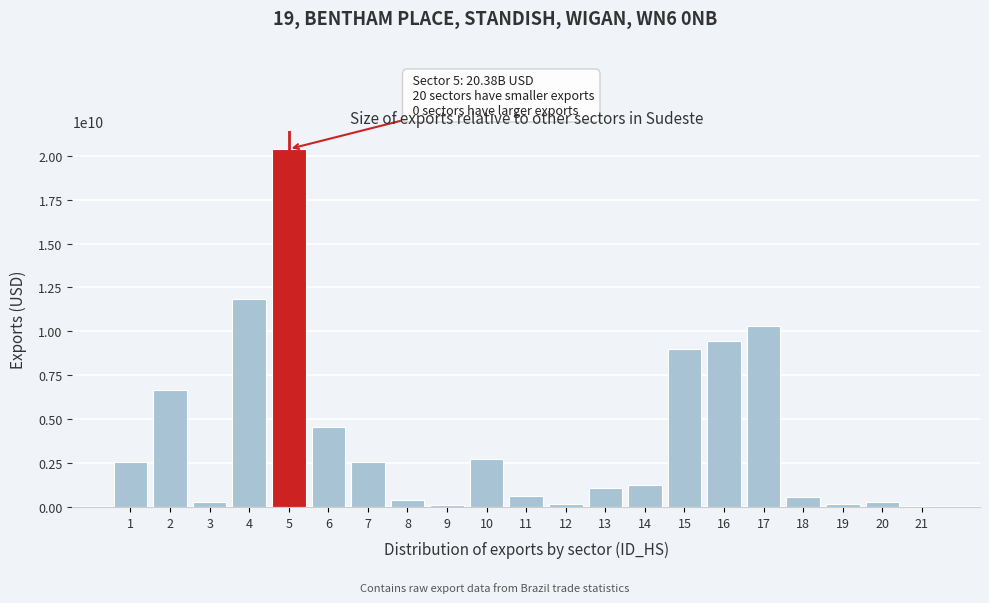

Is it true that the value at 2 is 6632304897?

True